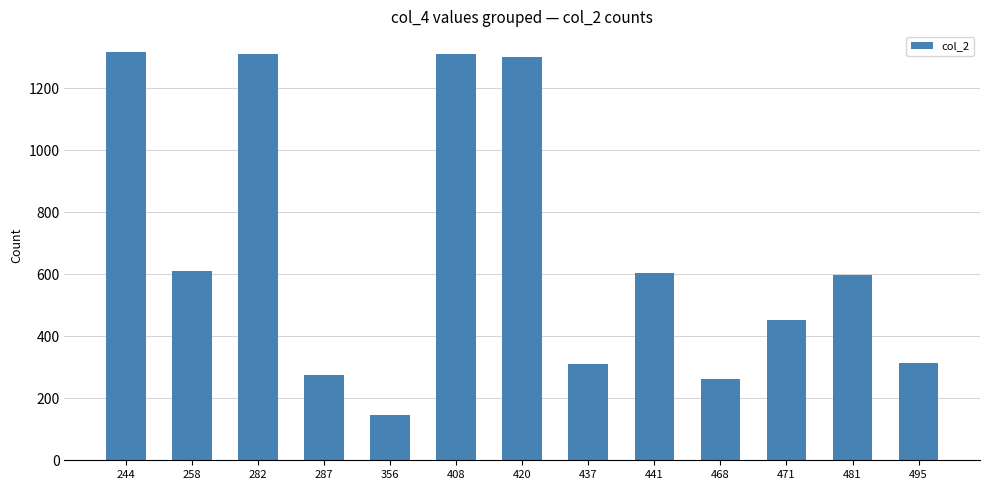

What is the greatest value displayed?

1318